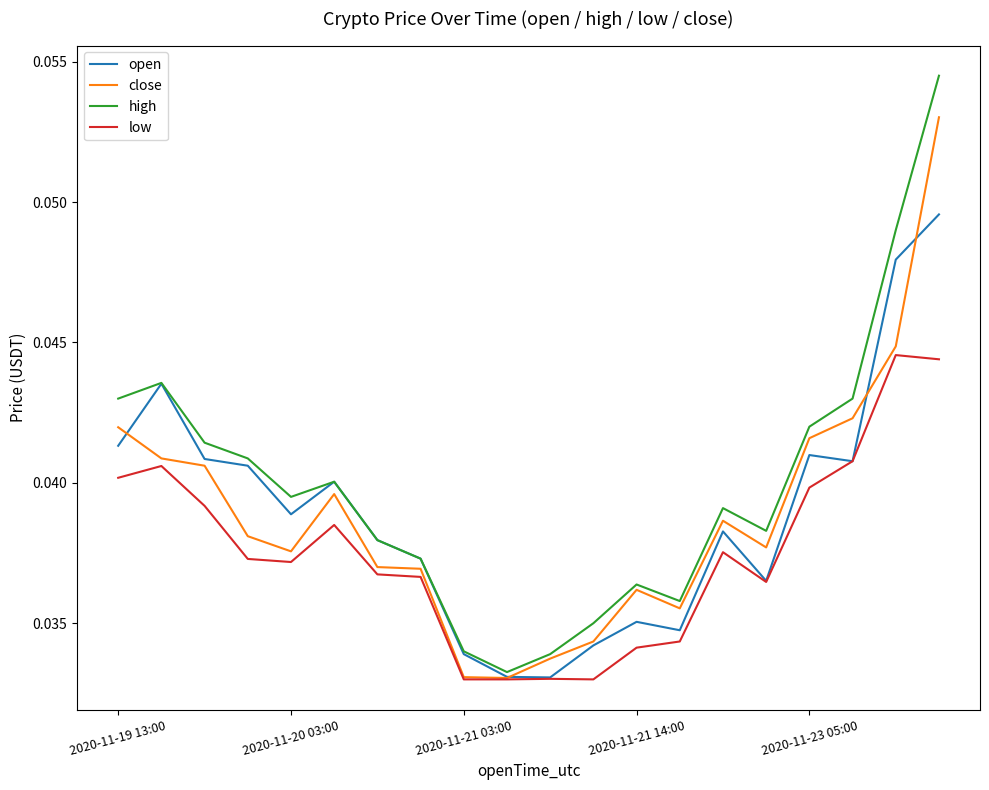

Which series has the widest spread of values?

high